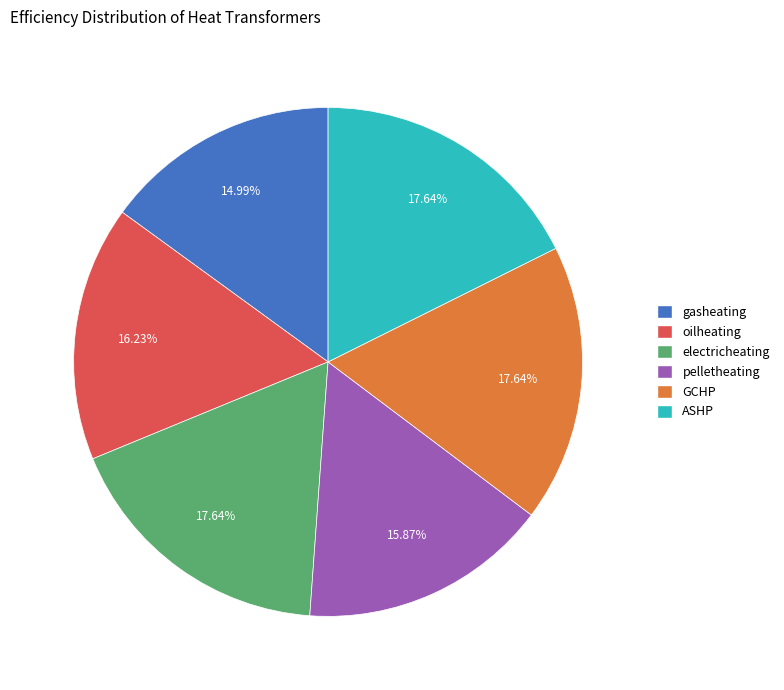

Is GCHP the majority of the pie?

No